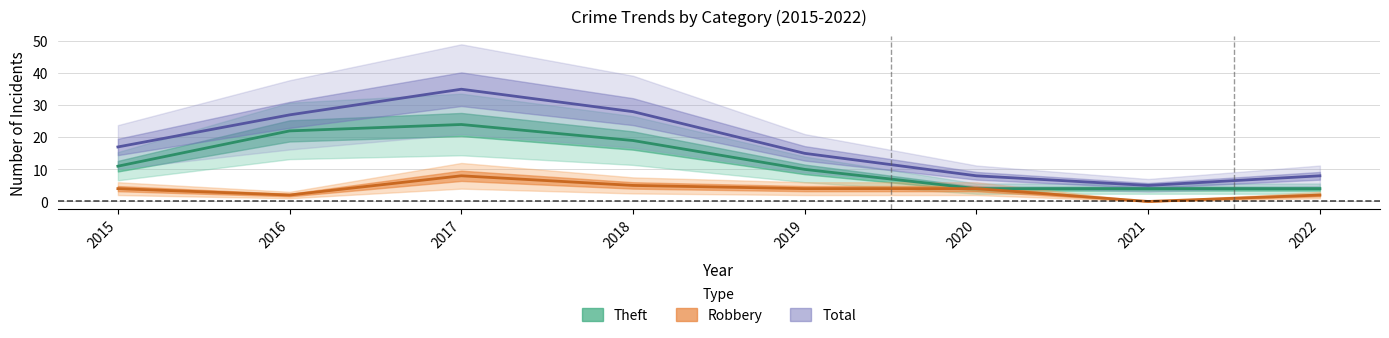

At which label is Total (center) closest to 20?

2015